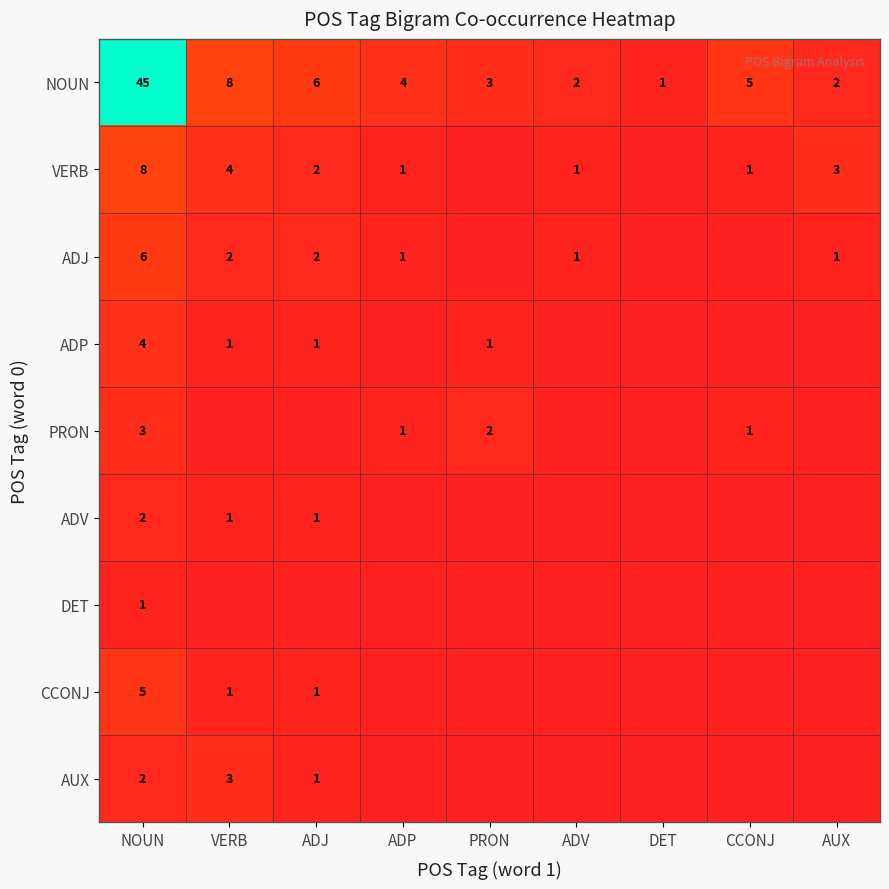

The value of ADJ at VERB is 1. True or false?

False